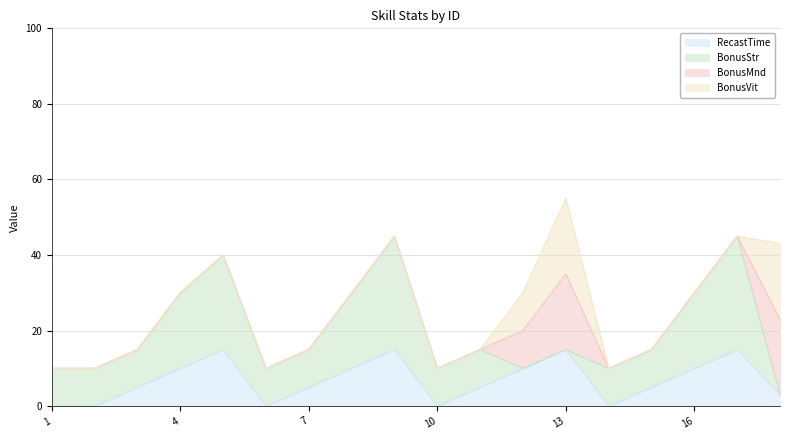

How many interior local valleys does the RecastTime series have?

3